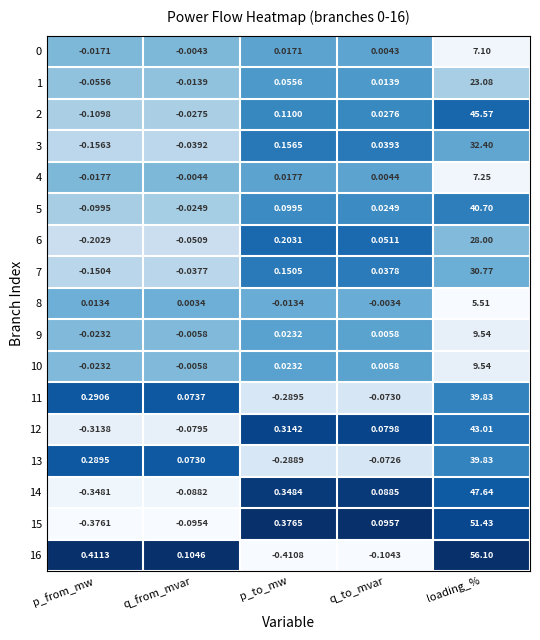

Rank the categories by 1 value from lowest to highest.

p_from_mw, q_from_mvar, q_to_mvar, p_to_mw, loading_%